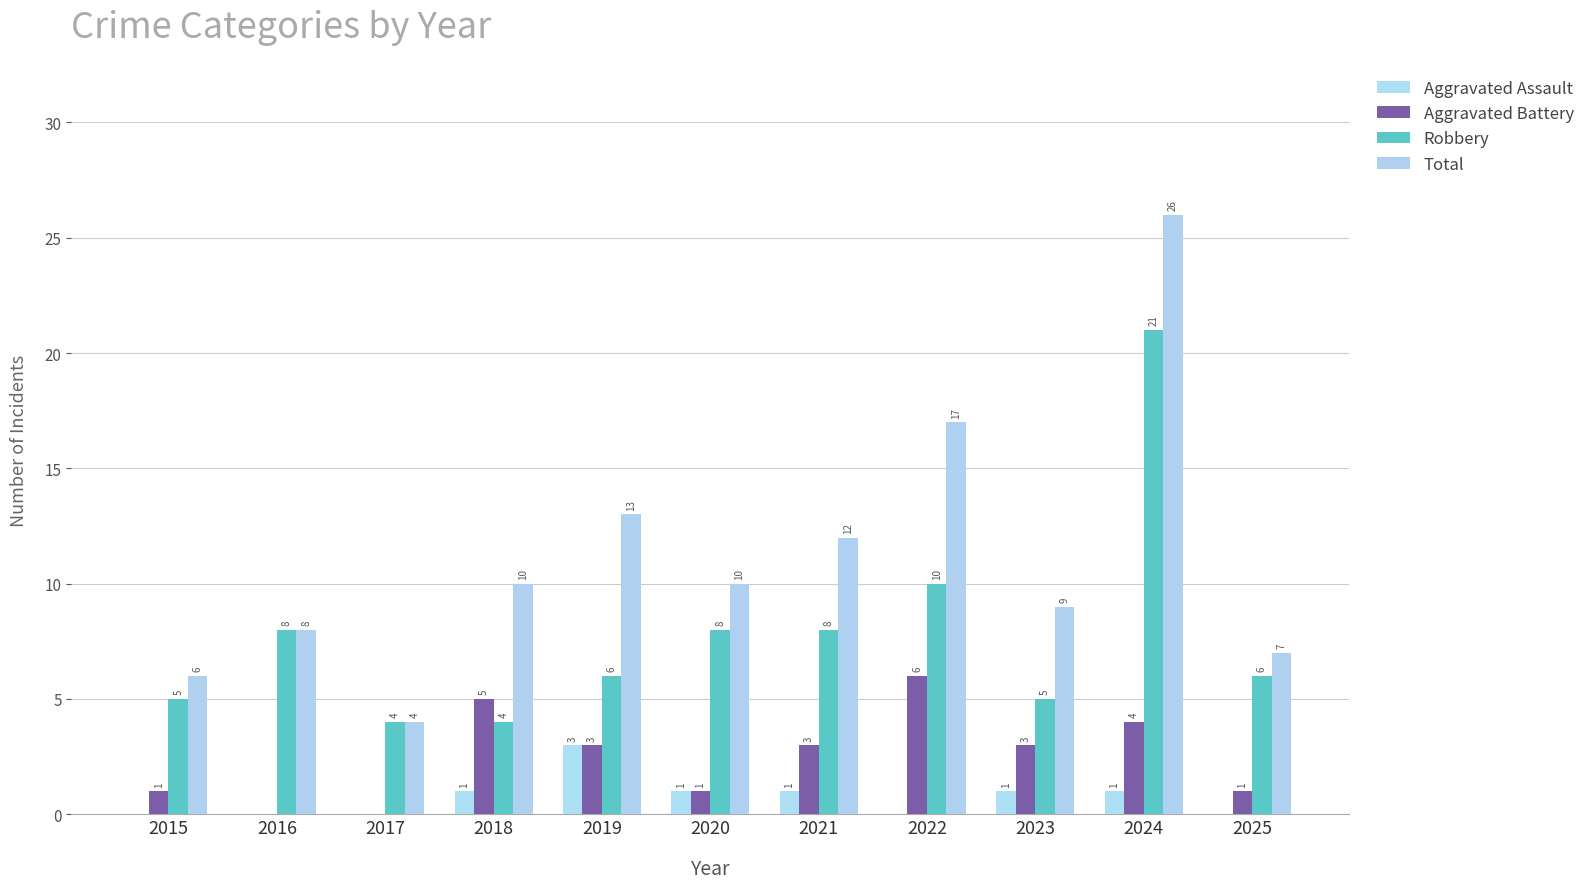

List the series in order of their overall mean, highest first.

Total, Robbery, Aggravated Battery, Aggravated Assault